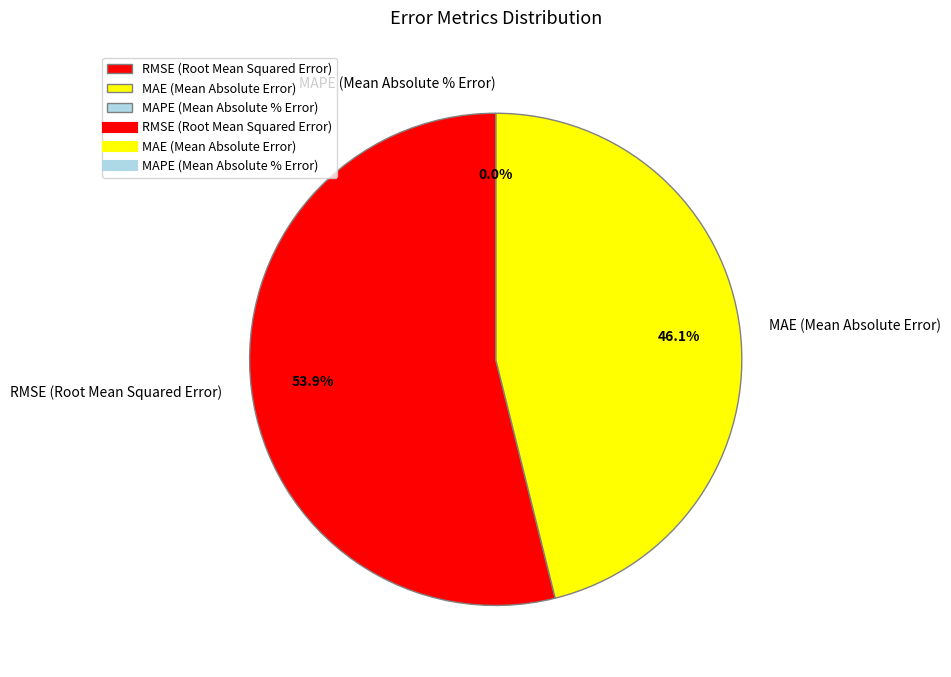

Count the number of slices in the pie.

3